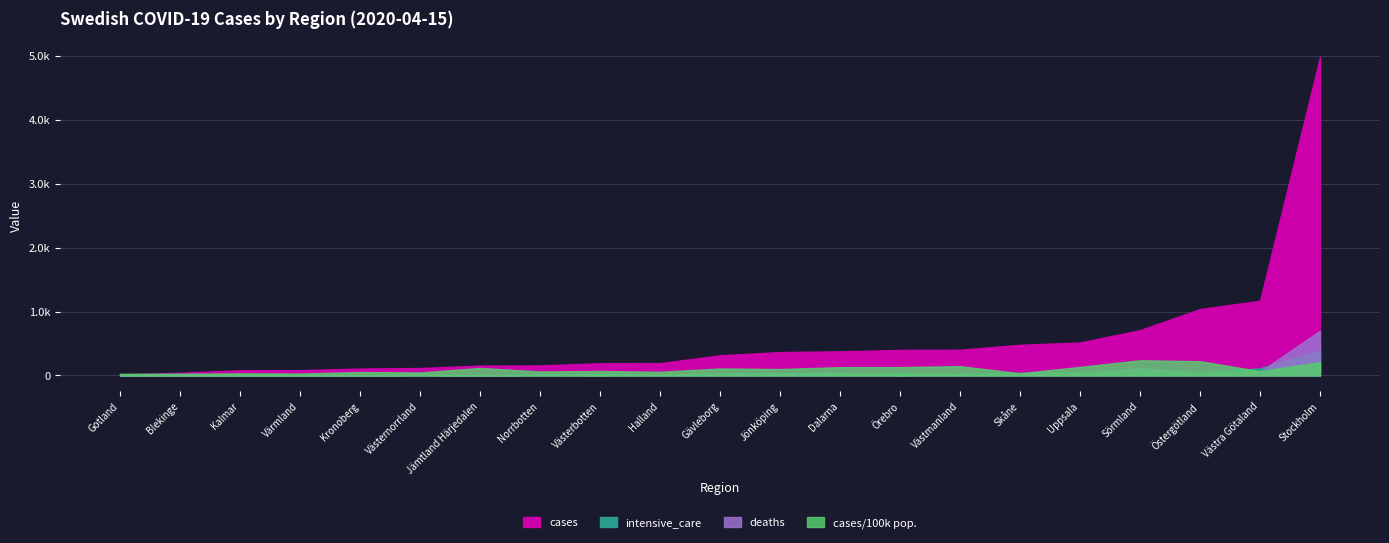

Which series has the largest total across all categories?

cases